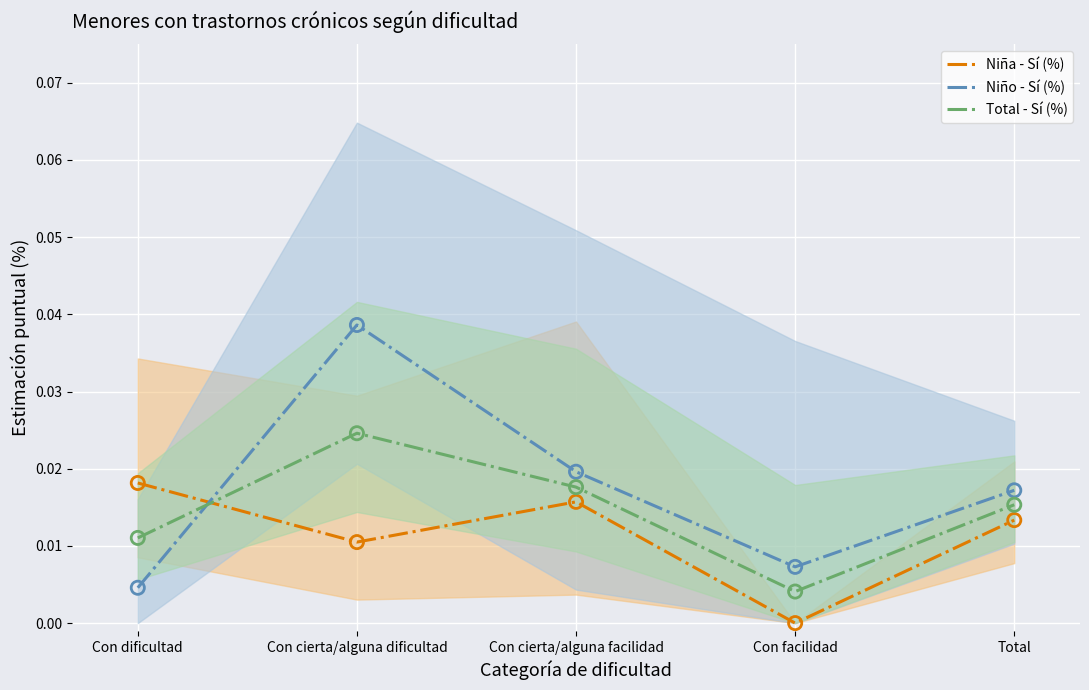

Which series has the largest total across all categories?

Niño - Sí (%)